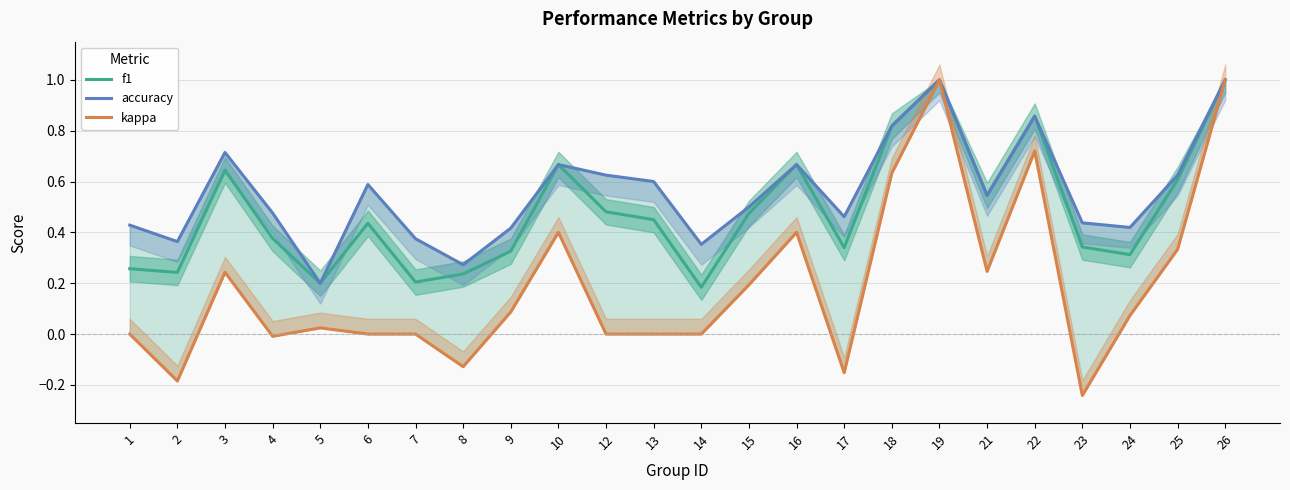

What is the spread (max minus min) of values at 10?

0.3